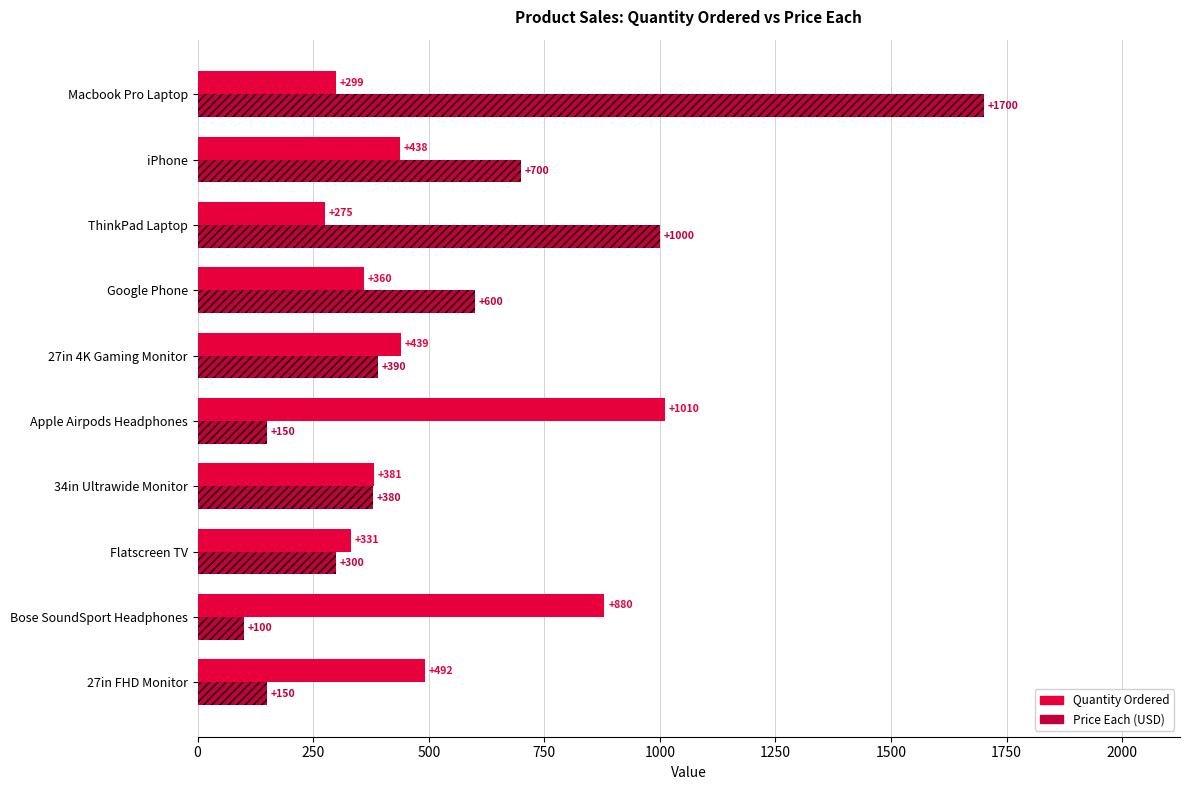

Read the Price Each (USD) value at ThinkPad Laptop.

1000.0